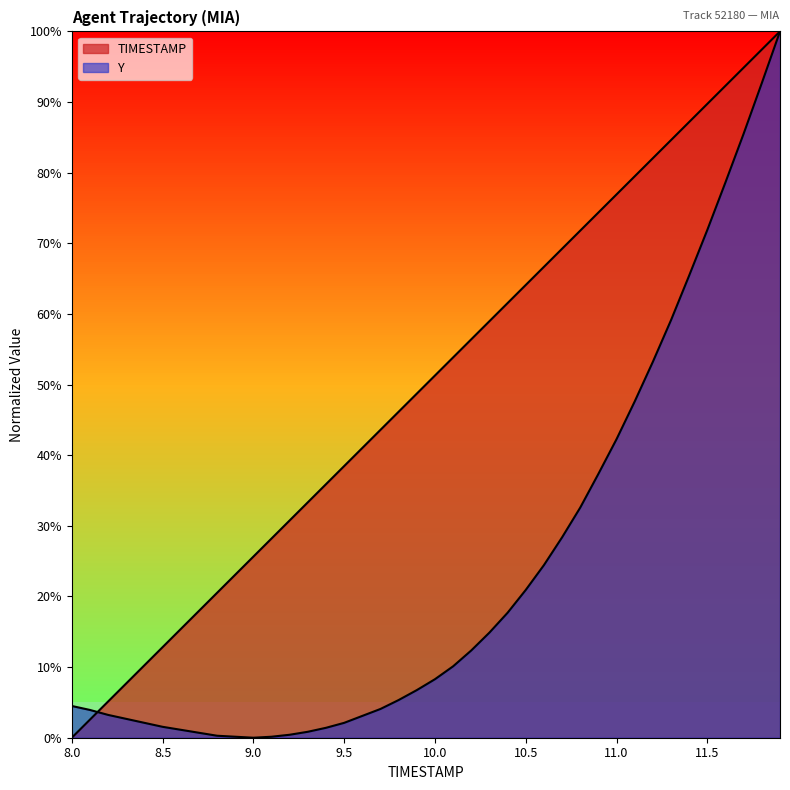

What is the average value of the Y series?

23.7